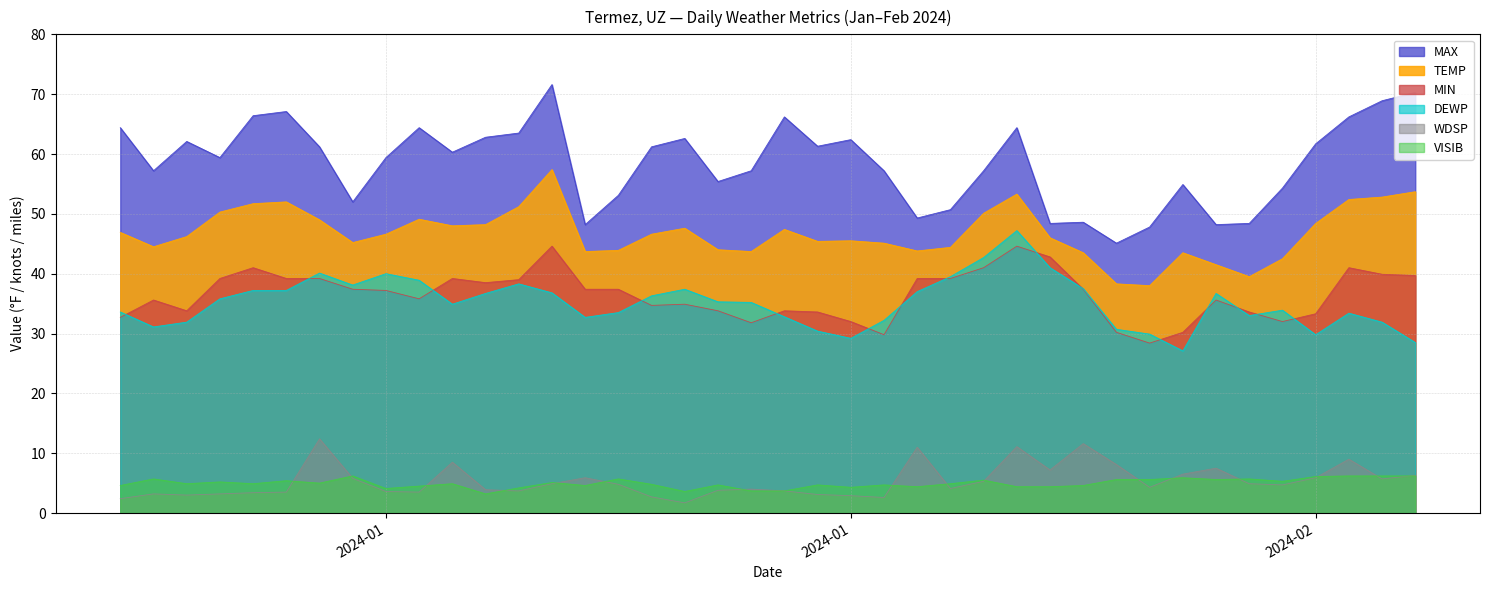

The value of MAX at 2024-01-05 is 66.4. True or false?

True